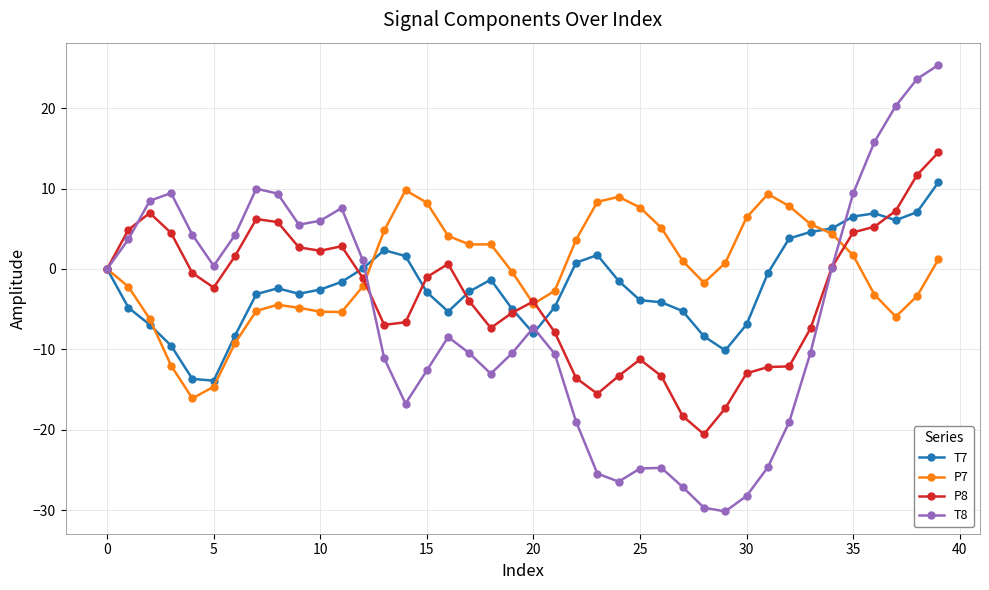

What is the value of the P8 point at the 22nd from the left?

-7.9